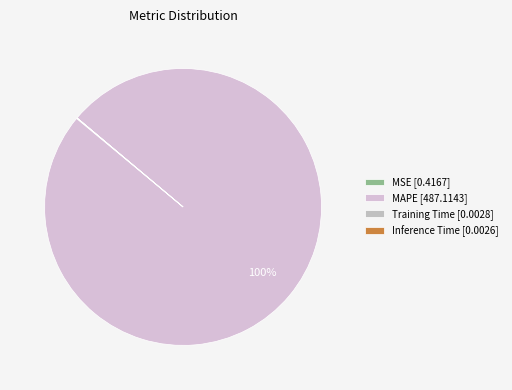

What is the change in value from MAPE to Training Time?

-487.1